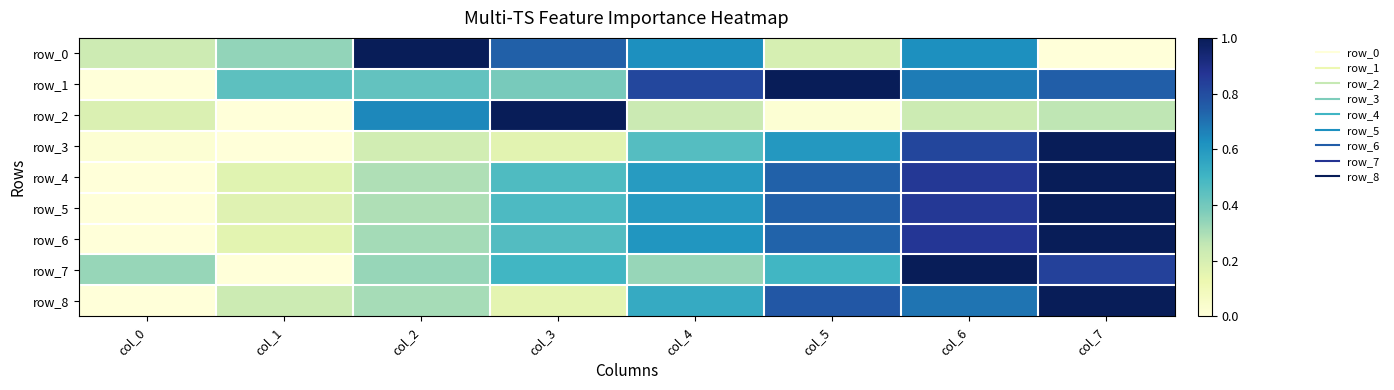

What is the average value of the row_3 series?

0.4